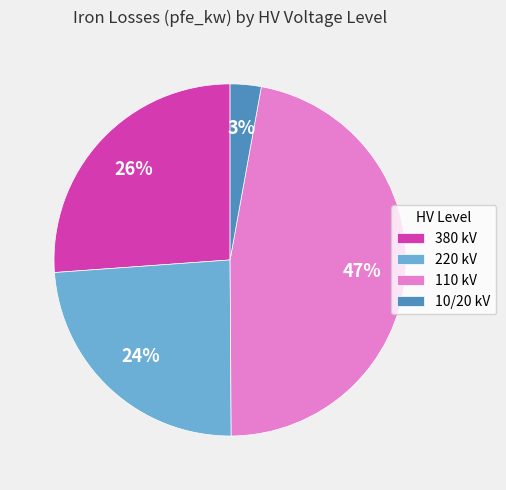

What is the ratio of the value at 220 kV to the value at 110 kV?

0.5